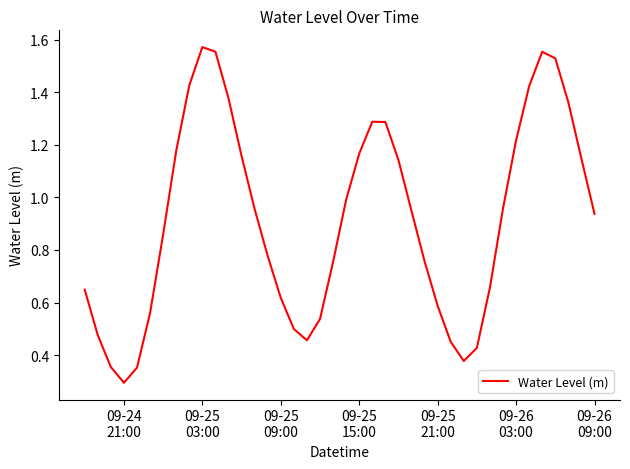

What is the smallest value displayed?

0.3